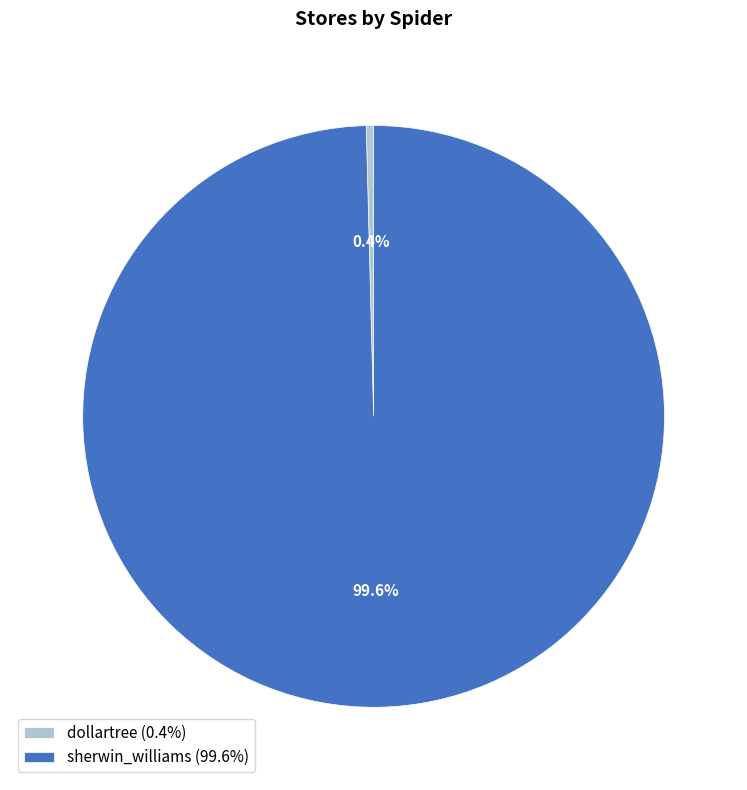

Is it true that dollartree is 0% of the pie?

True